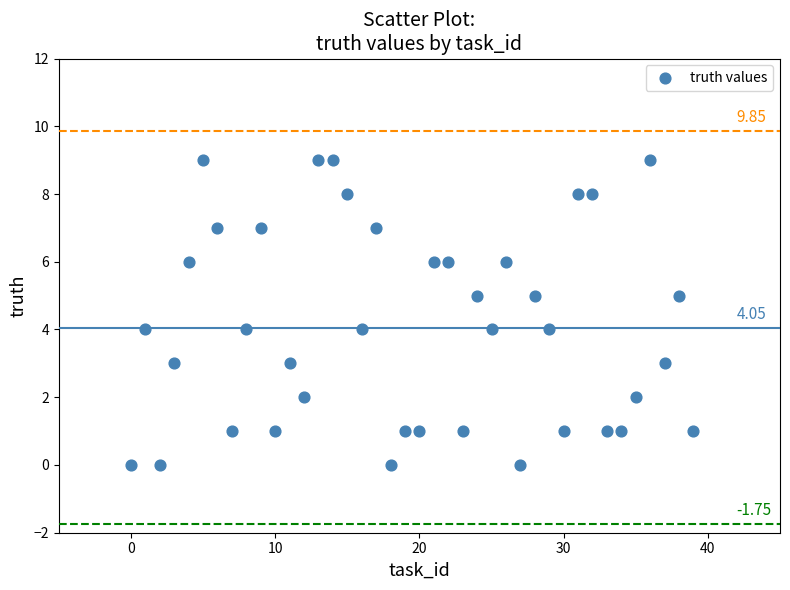

What is the range of Y values (max minus min)?

9